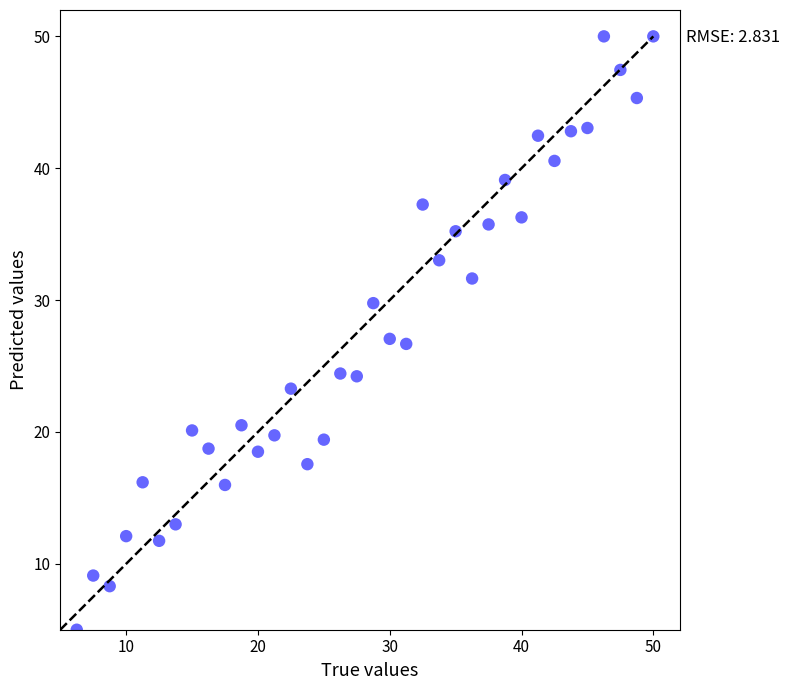

What is the range of Y values (max minus min)?

45.0